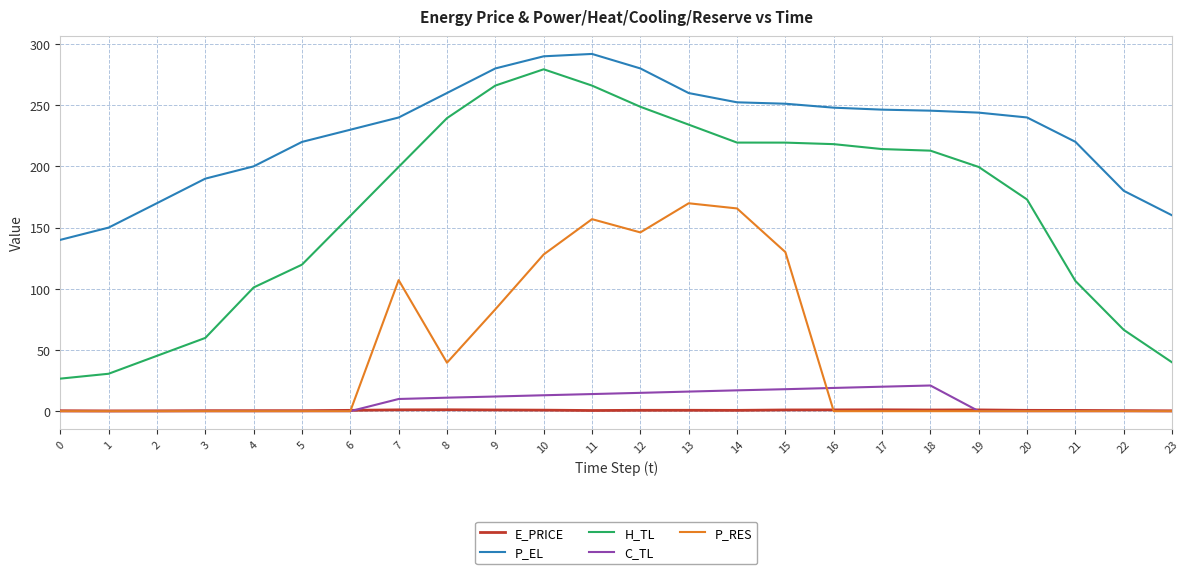

Which series has the largest total across all categories?

P_EL